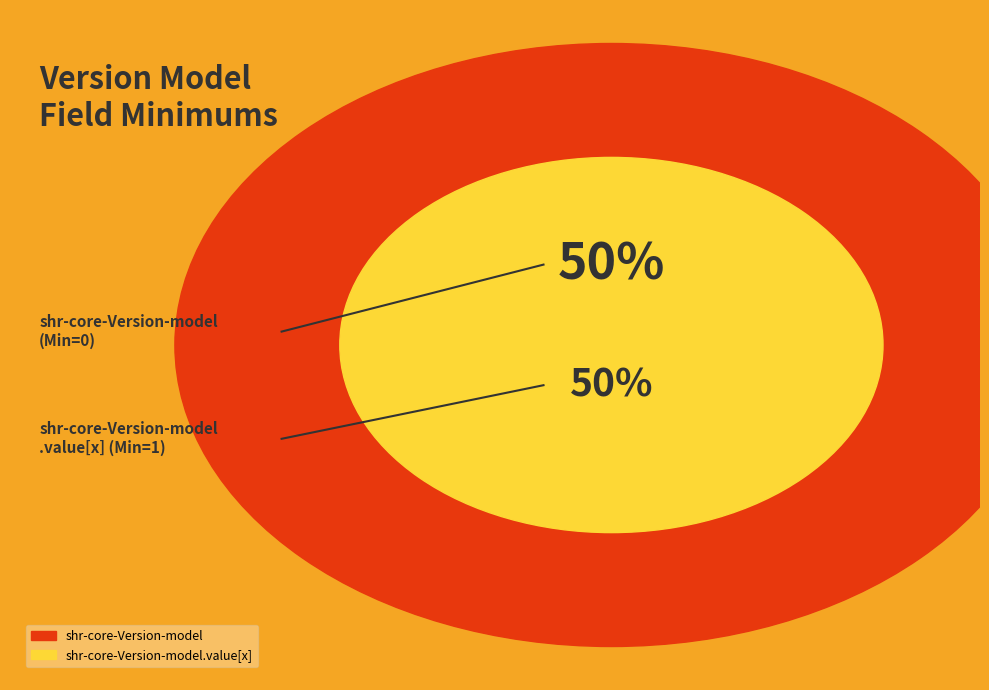

How many slices are in this pie chart?

2